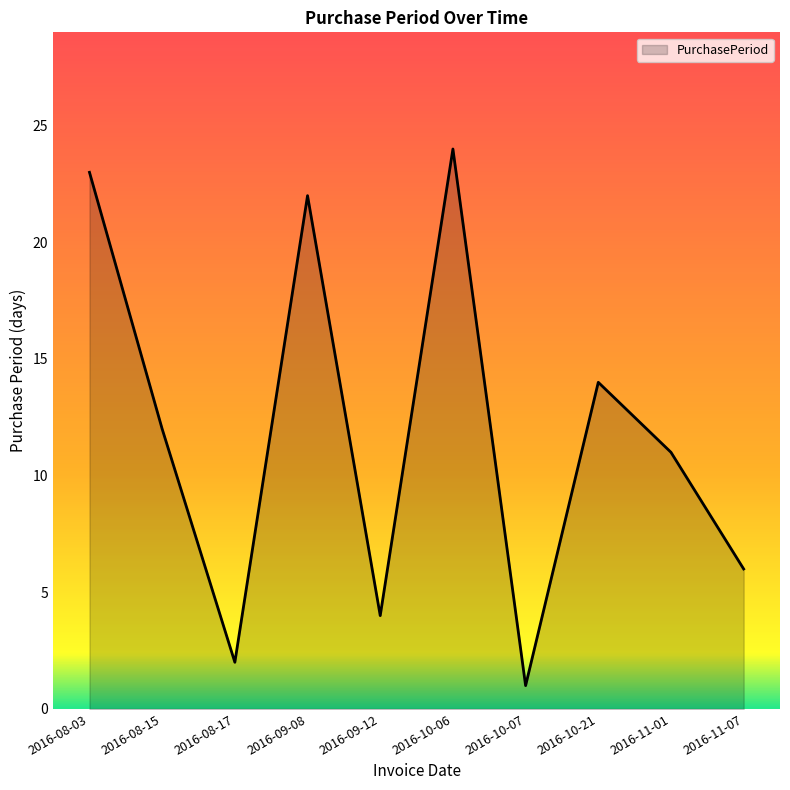

Where does the data first go above 12?

2016-08-03